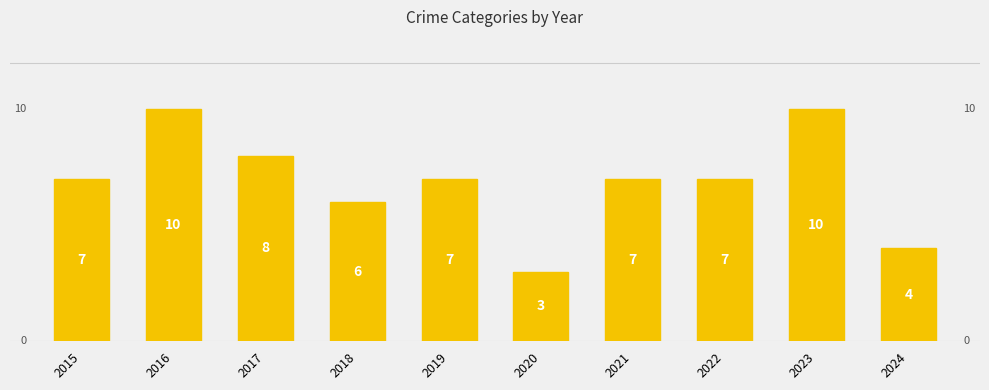

Is it true that the value at 2024 is 4?

True